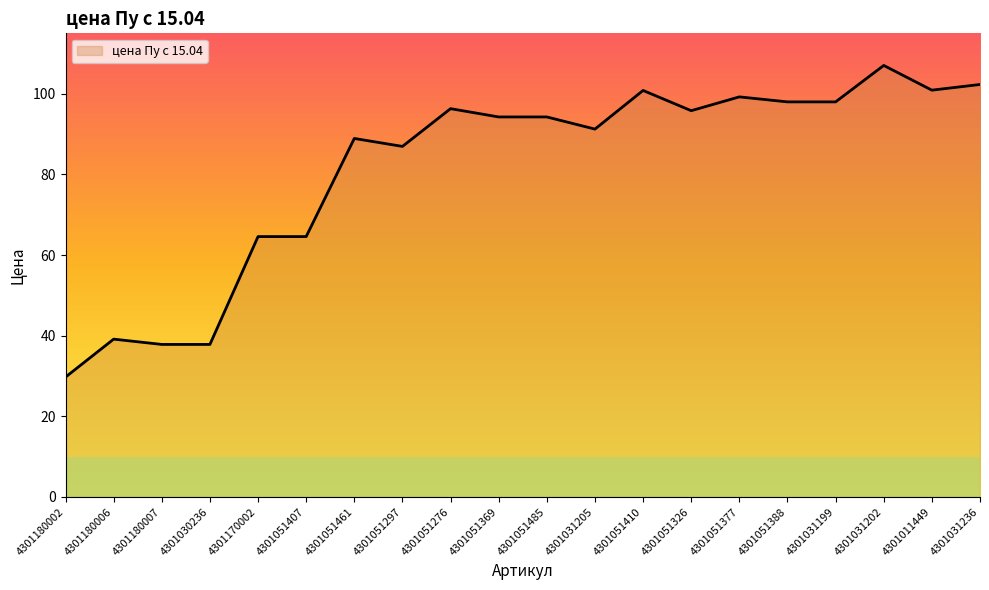

Which category has the lowest value across all series?

4301180002